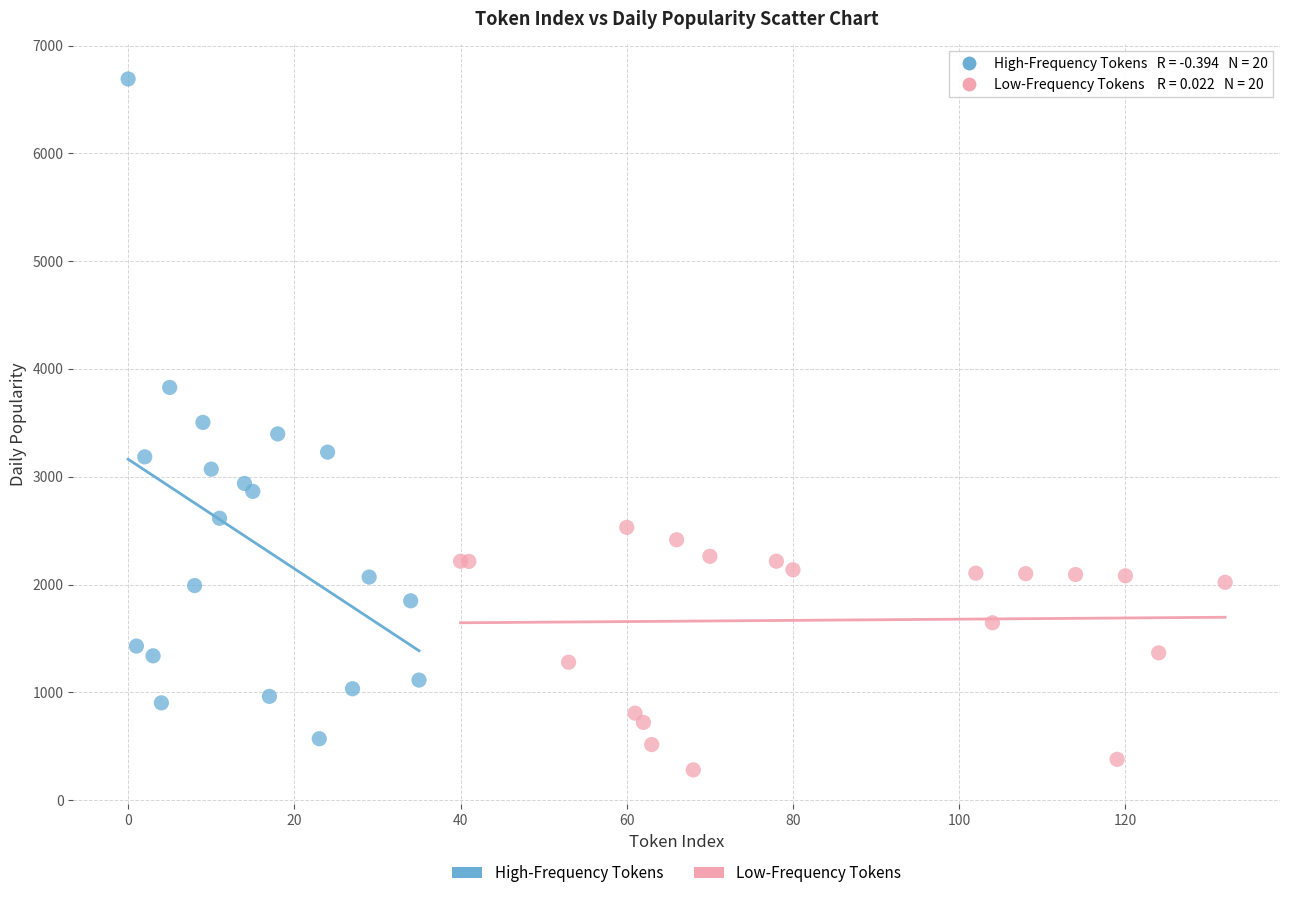

Which series contains the highest Y value?

High-Frequency Tokens